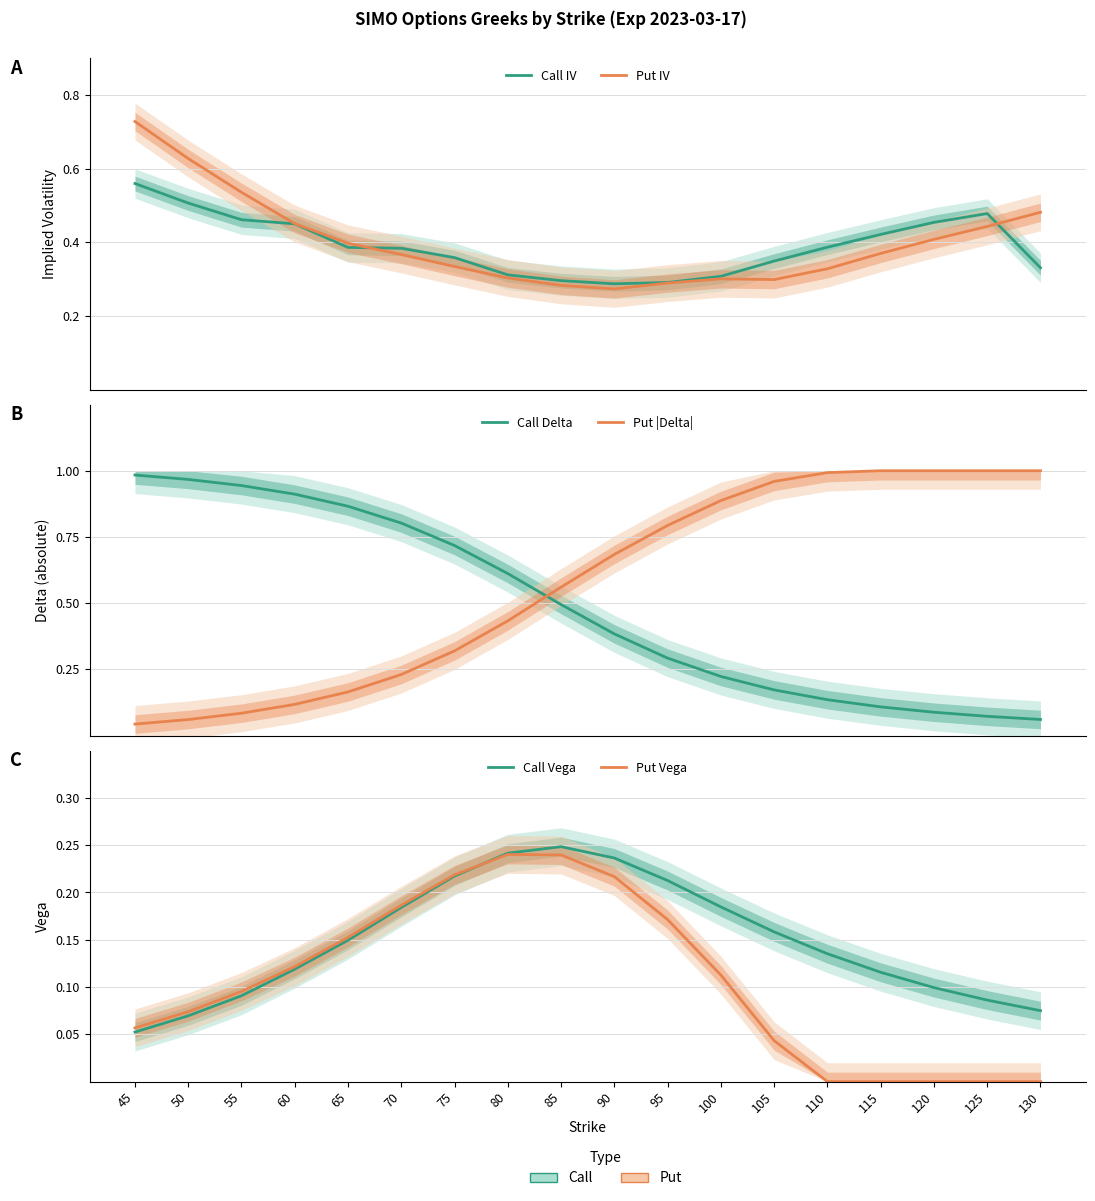

Between which two adjacent categories do Call IV and Put IV first intersect?

65 and 70